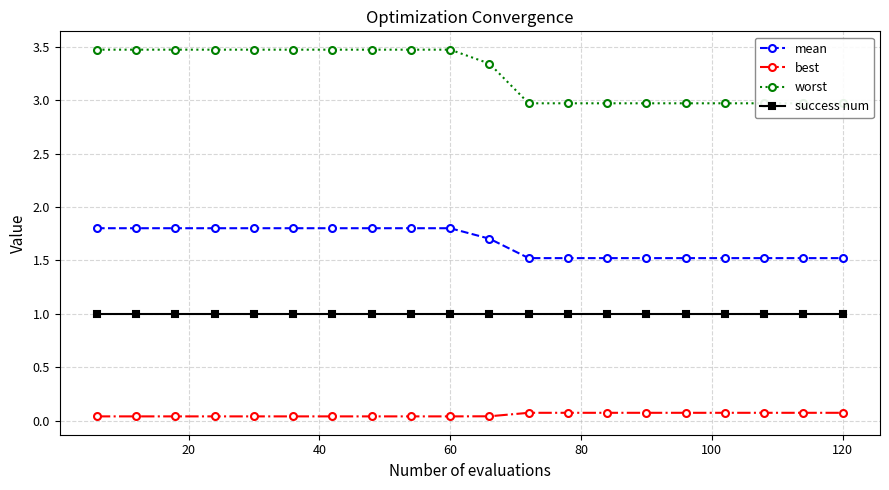

Does the chart display data point markers on the line(s)?

Yes